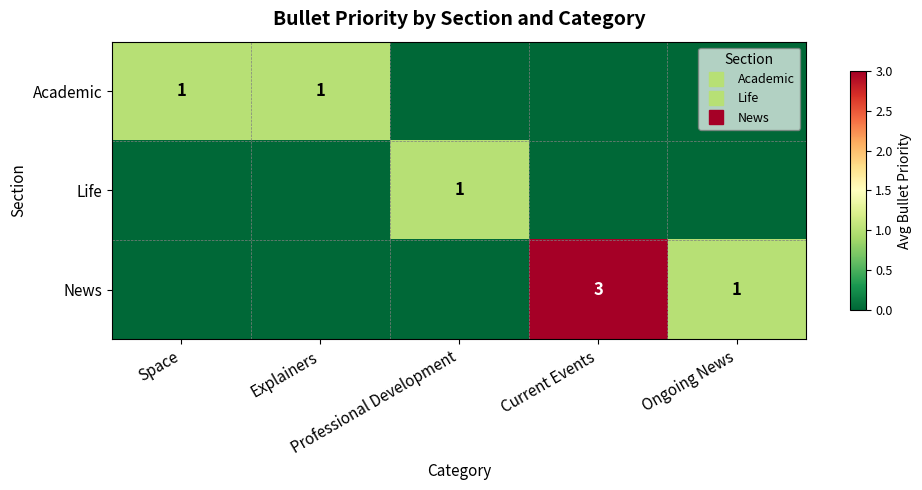

What is the highest value of the News series?

3